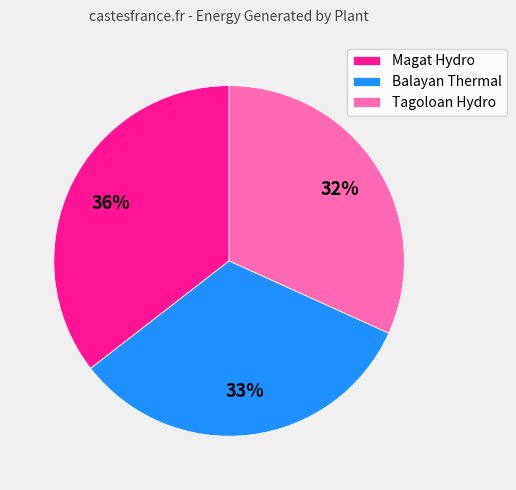

How many slices are in this pie chart?

3